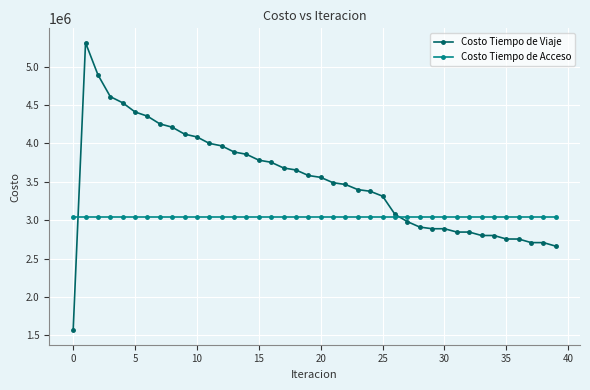

How many lines are shown in the chart?

2